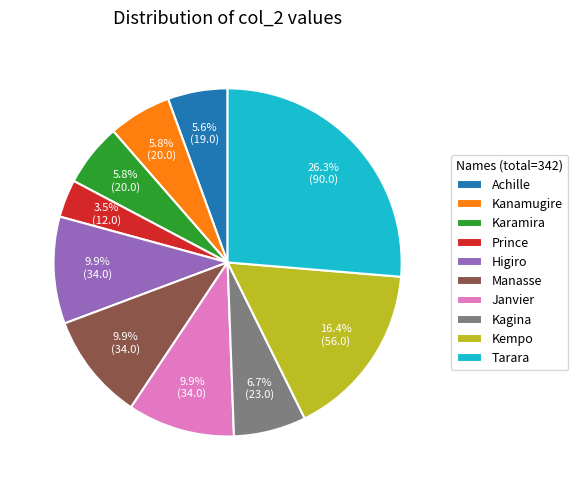

Does Manasse represent more than half of the total?

No